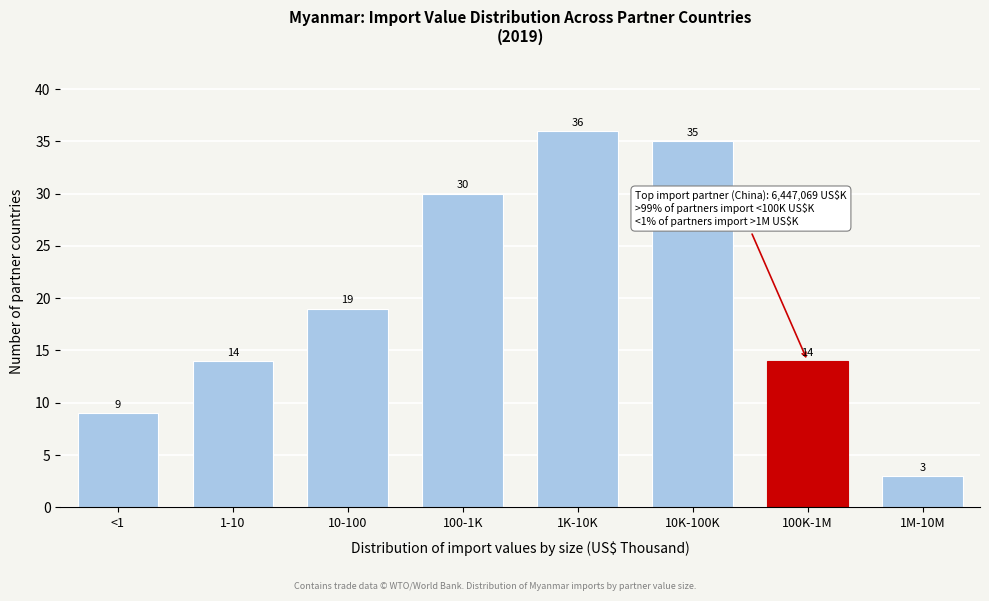

Reading right to left, transcribe all the data shown in this chart.

3	14	35	36	30	19	14	9